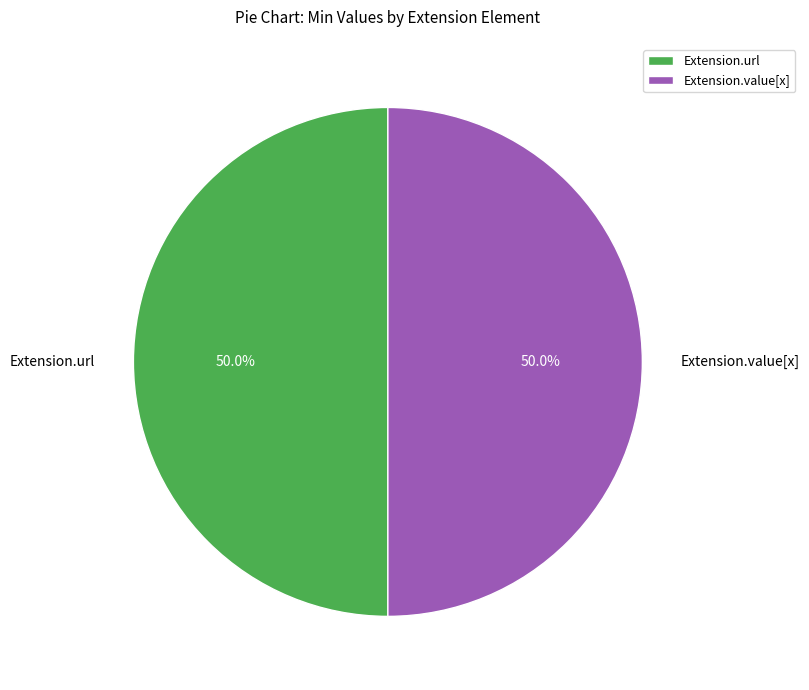

What is the total percentage of Extension.url and Extension.value[x]?

100.0%